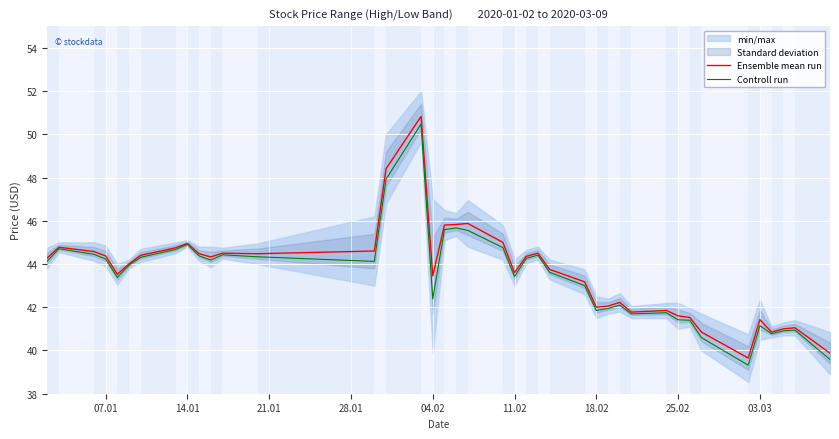

Does the chart display data point markers on the line(s)?

No